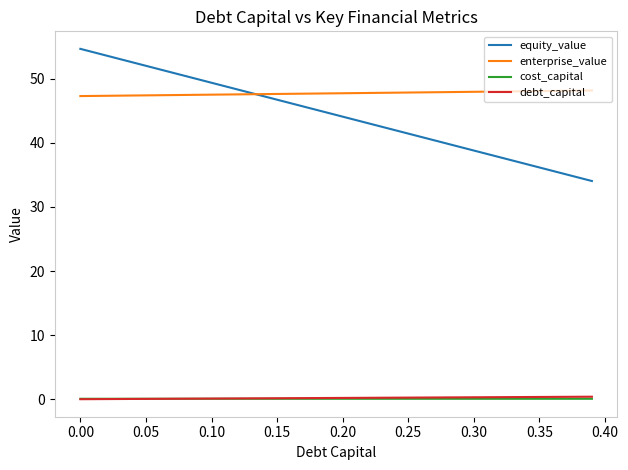

At how many categories does at least one series exceed 17?

40